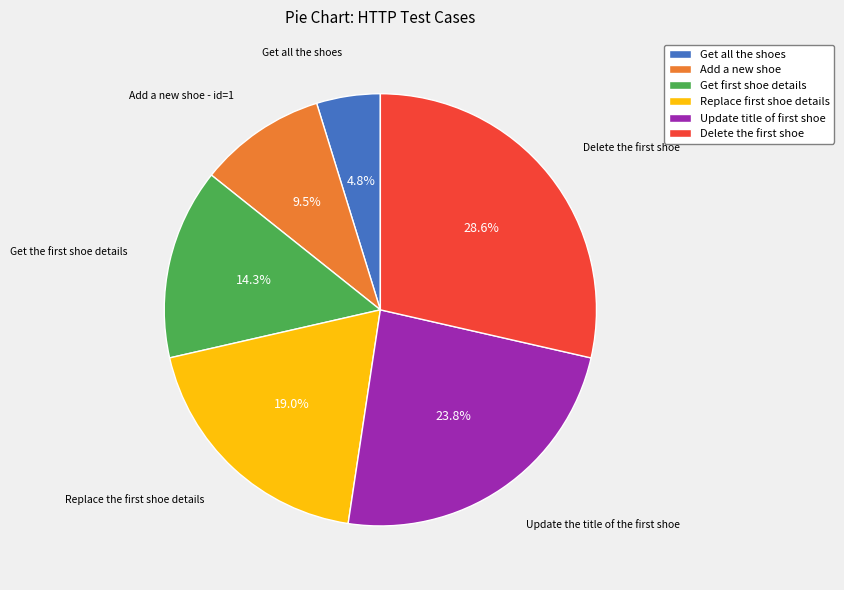

To the nearest percent, what is the average slice percentage?

17%